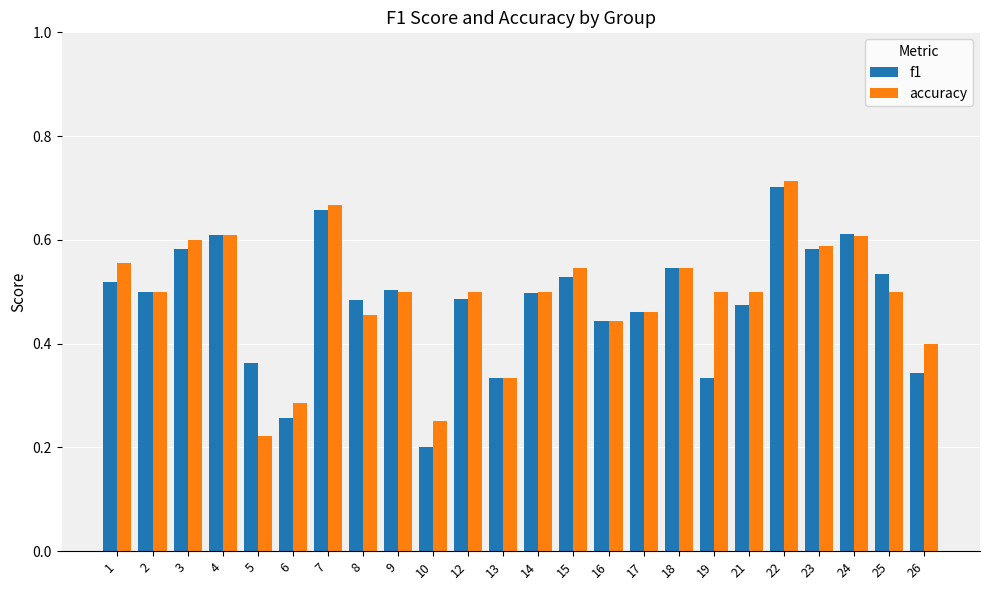

The value of f1 at 21 is 0.5. True or false?

True